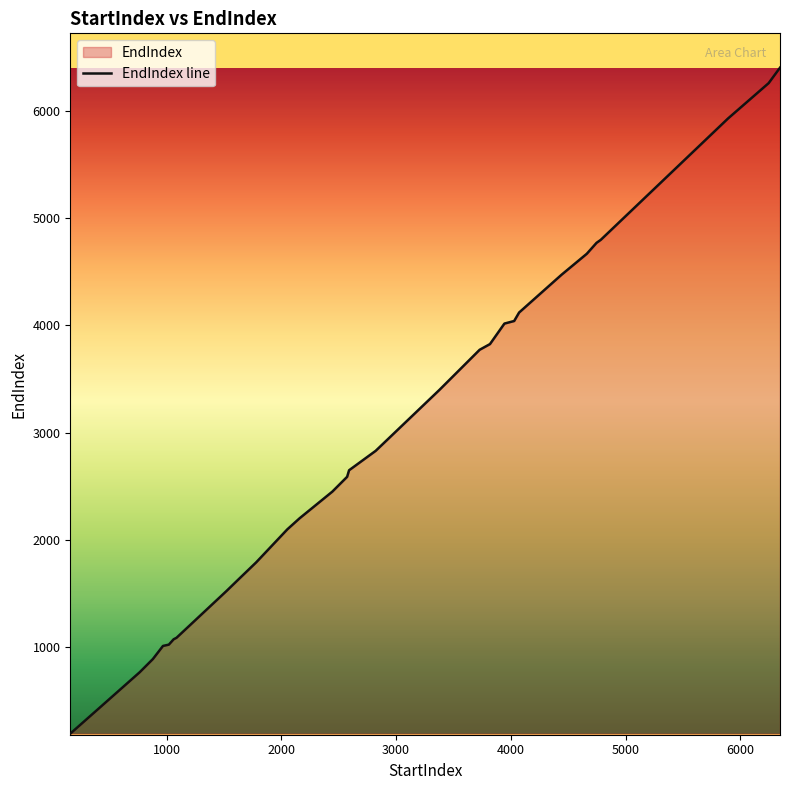

At which label does the data first exceed 2650?

2822